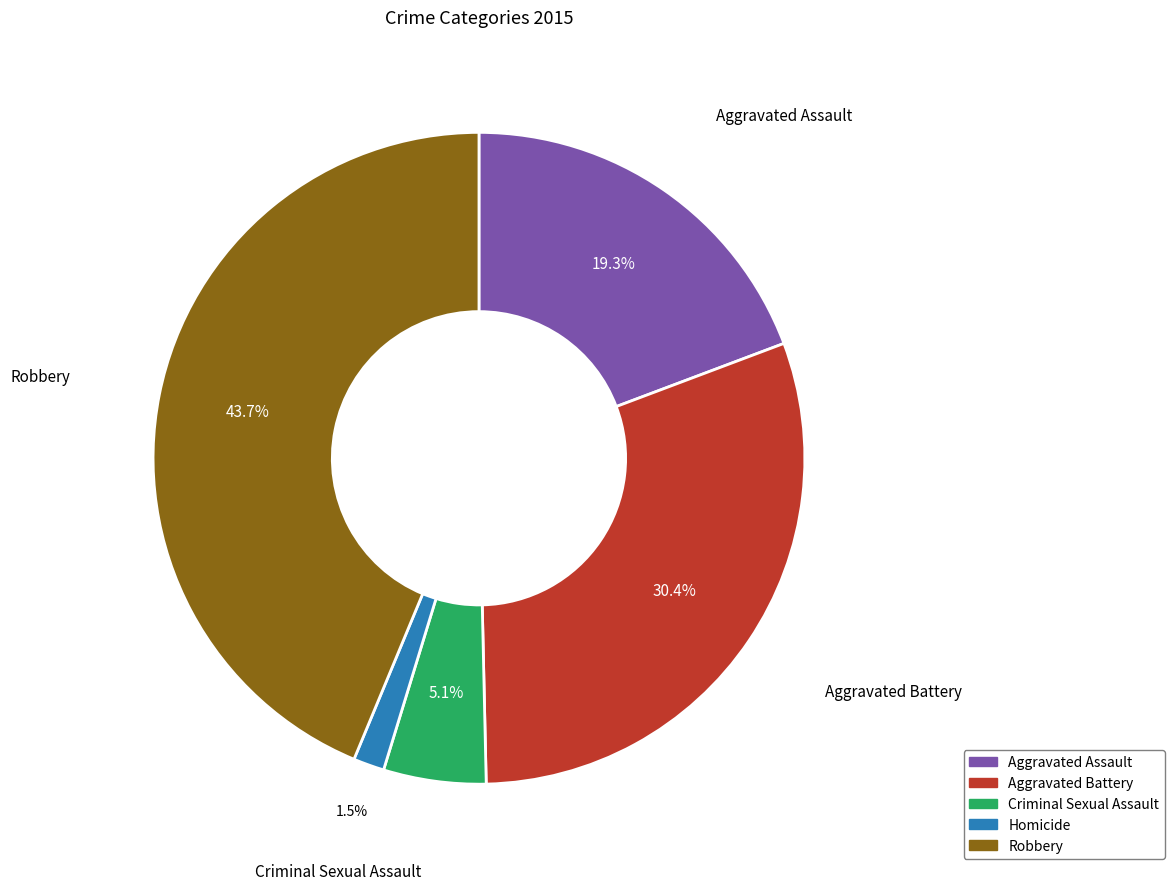

Which slice is the largest?

Robbery